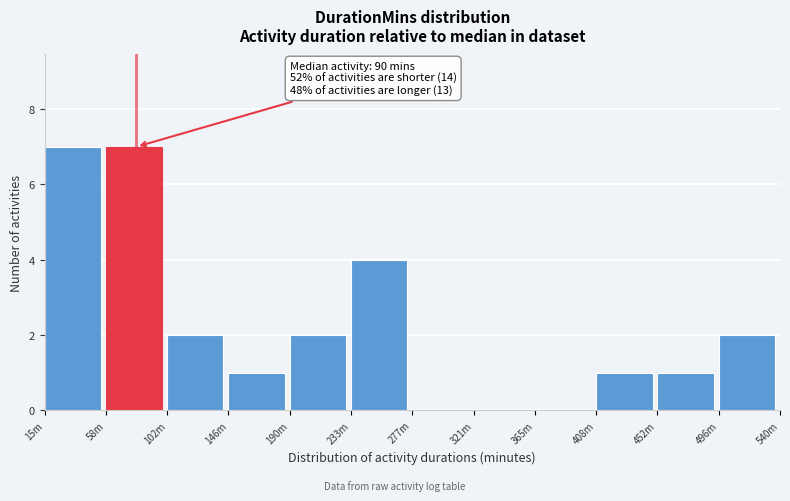

Reading right to left, what are all the values shown in this chart?

496m=2	452m=1	408m=1	365m=0	321m=0	277m=0	233m=4	190m=2	146m=1	102m=2	58m=7	15m=7